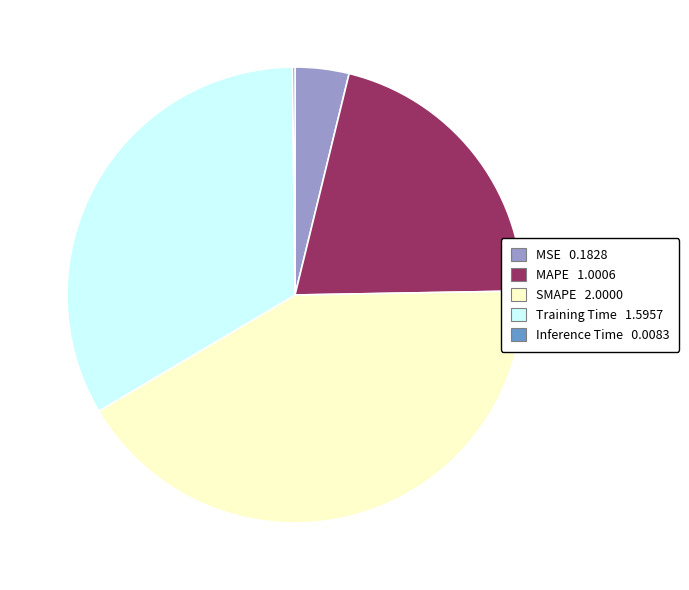

True or false: MAPE accounts for 21% of the total.

True